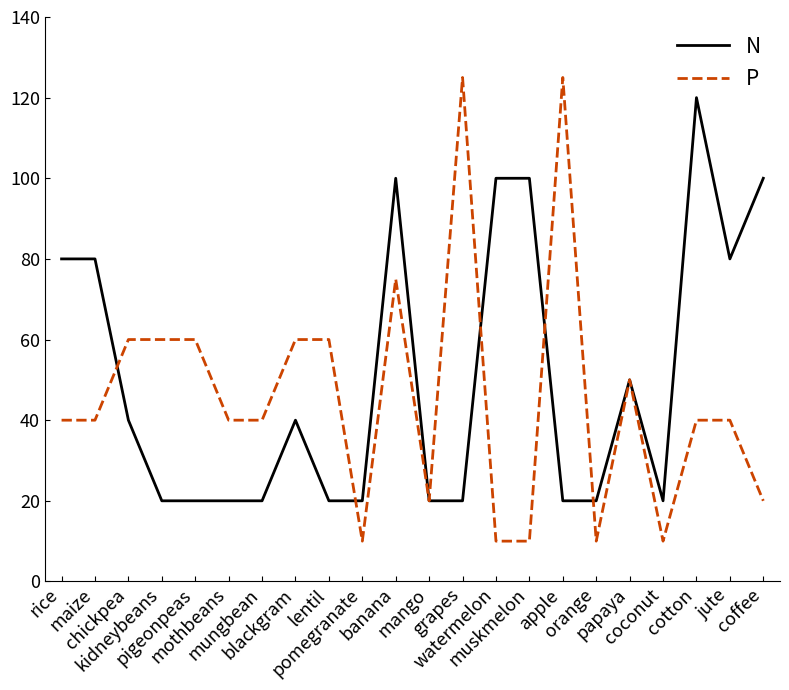

Is it true that N equals 13 at kidneybeans?

False